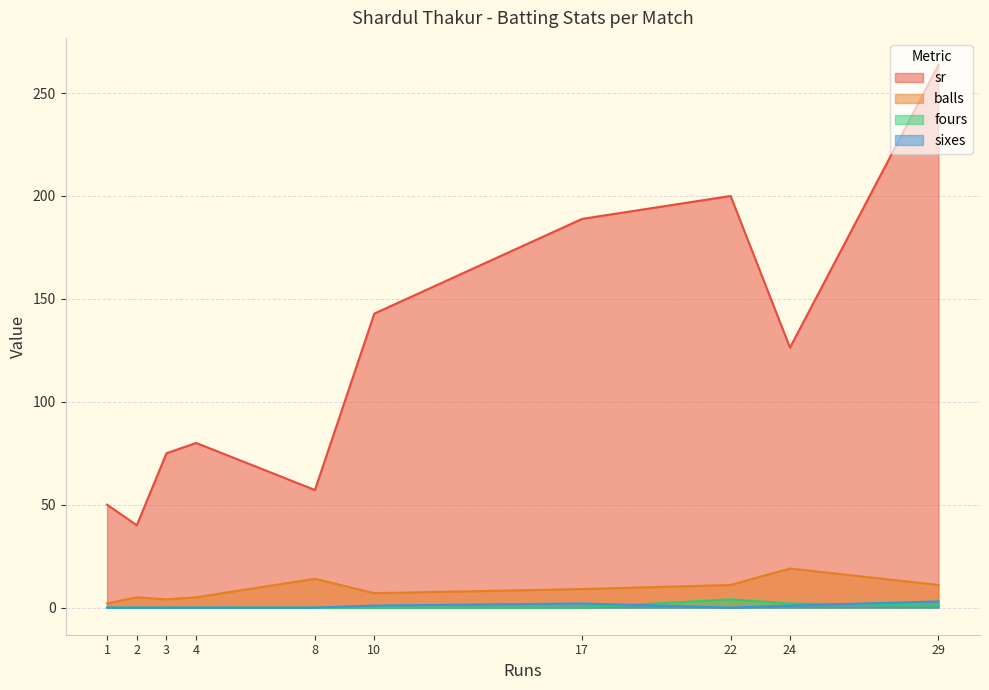

What is the total value across all series at 4?

85.0